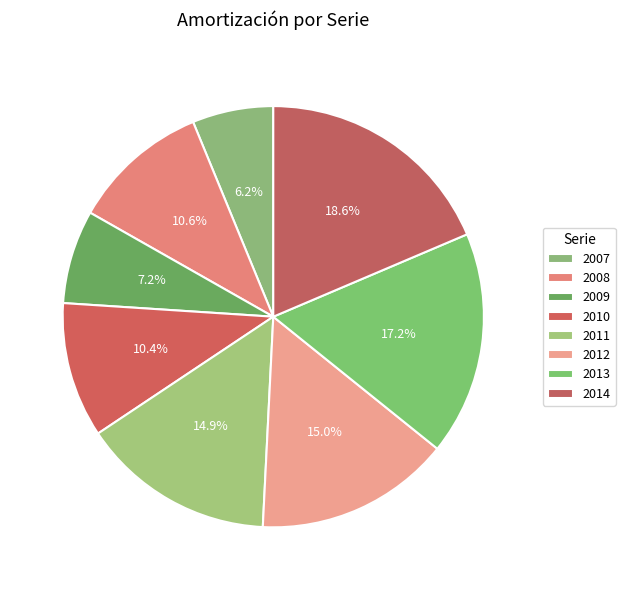

To the nearest percent, what is the difference between the largest and smallest slice percentages?

12%